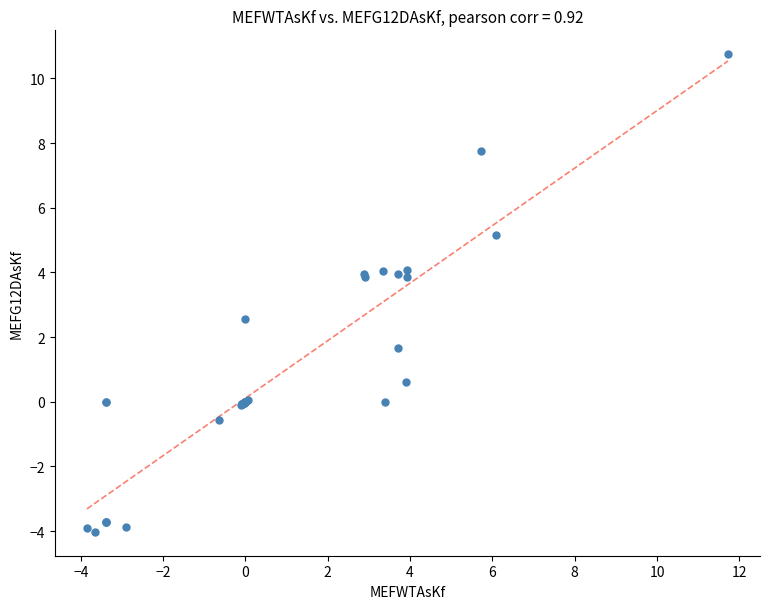

What Y value in the scatter plot is closest to 3?

2.6